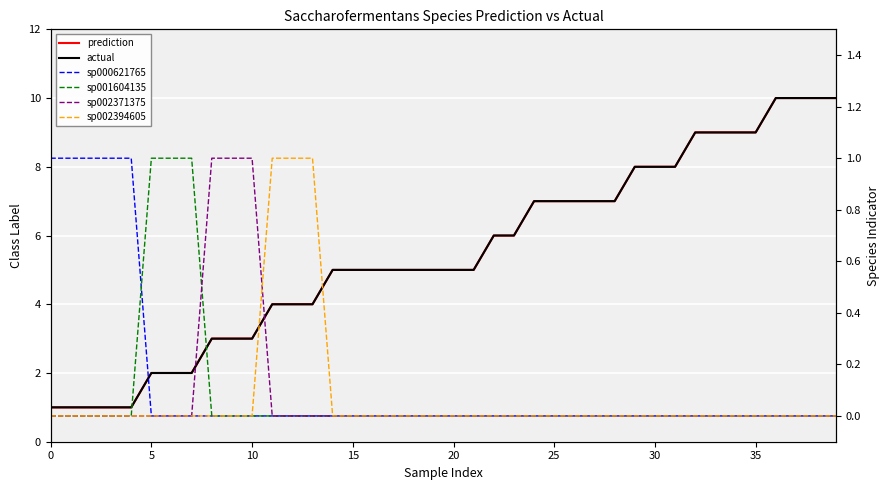

True or false: sp002371375 has a value of 1 at 35.

False